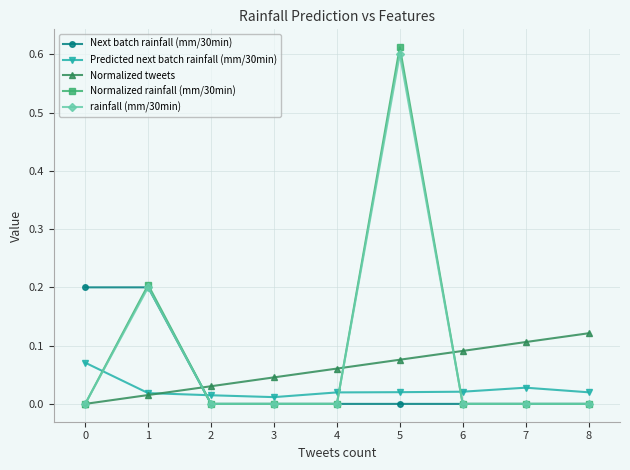

How many times do Next batch rainfall (mm/30min) and Predicted next batch rainfall (mm/30min) cross each other?

1